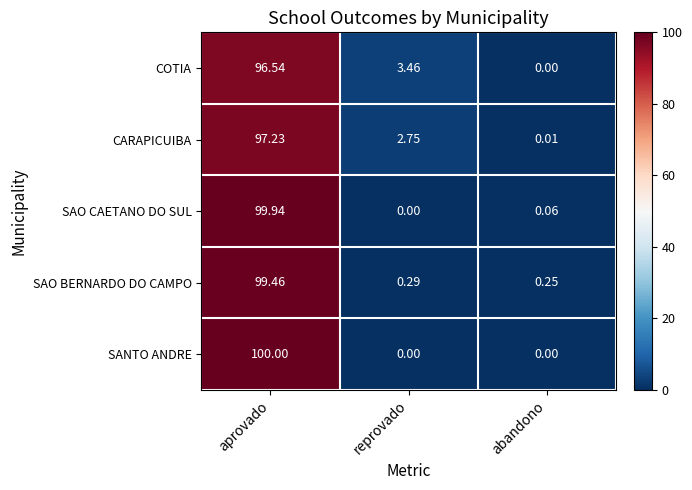

At which category is the sum across all series the highest?

aprovado